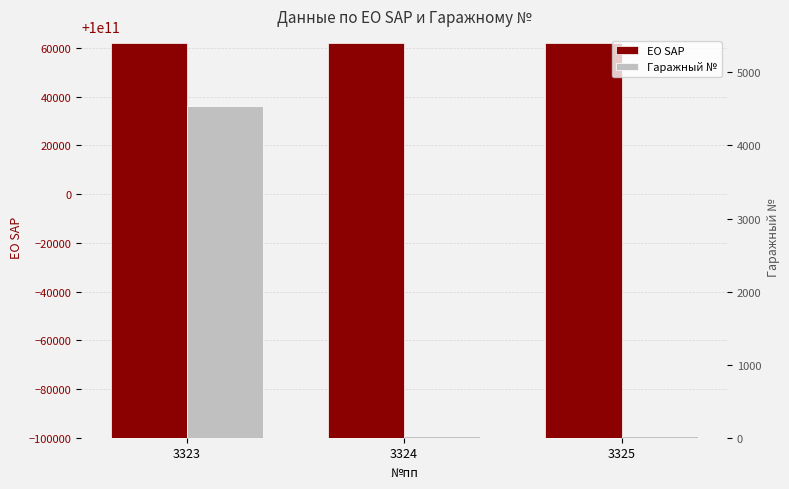

What is the sum of the Гаражный № values at 3324 and 3325?

50